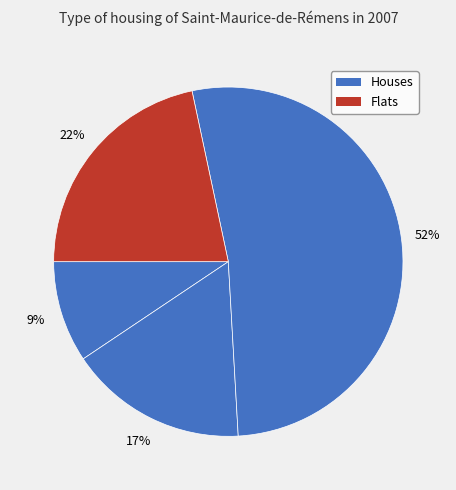

How many segments does this pie chart have?

4